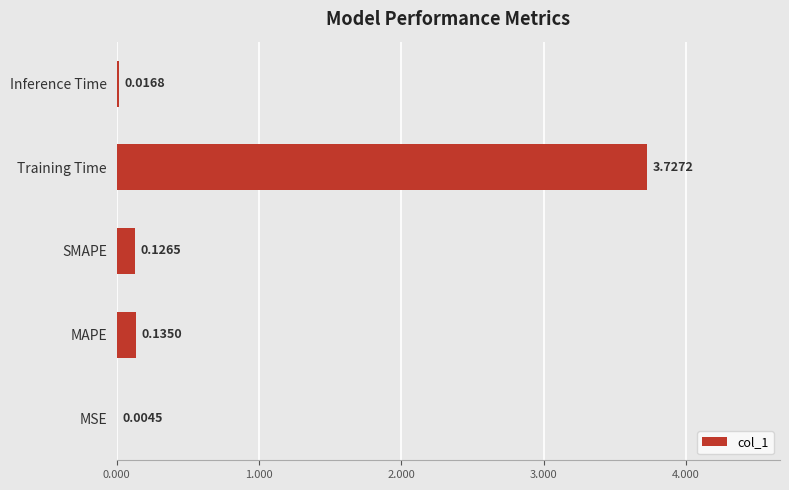

What is the sum of all values?

4.0